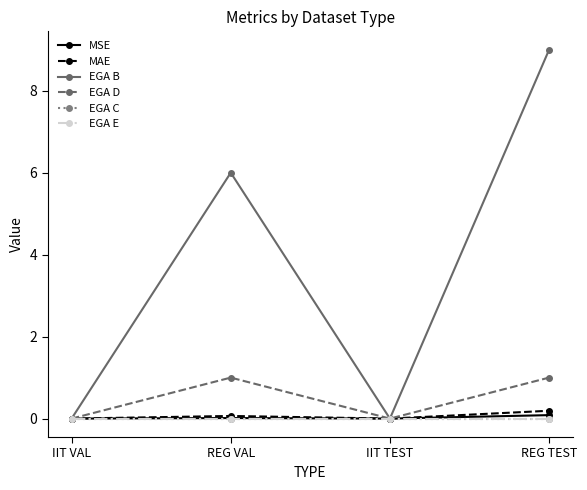

Which series has the largest range (max minus min)?

EGA B